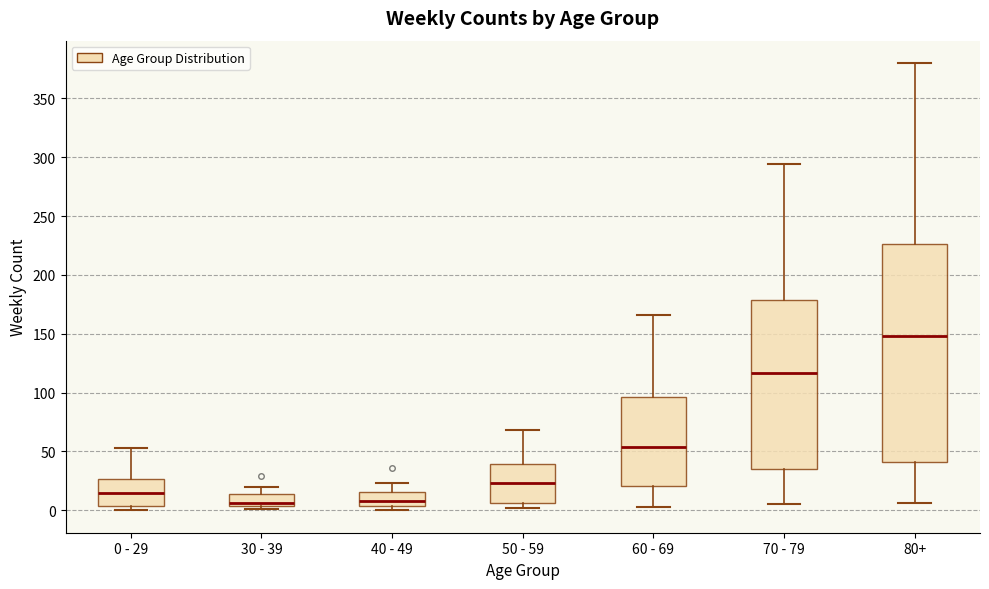

Comparing the boxes themselves (not the whiskers), which one is the tallest?

80+